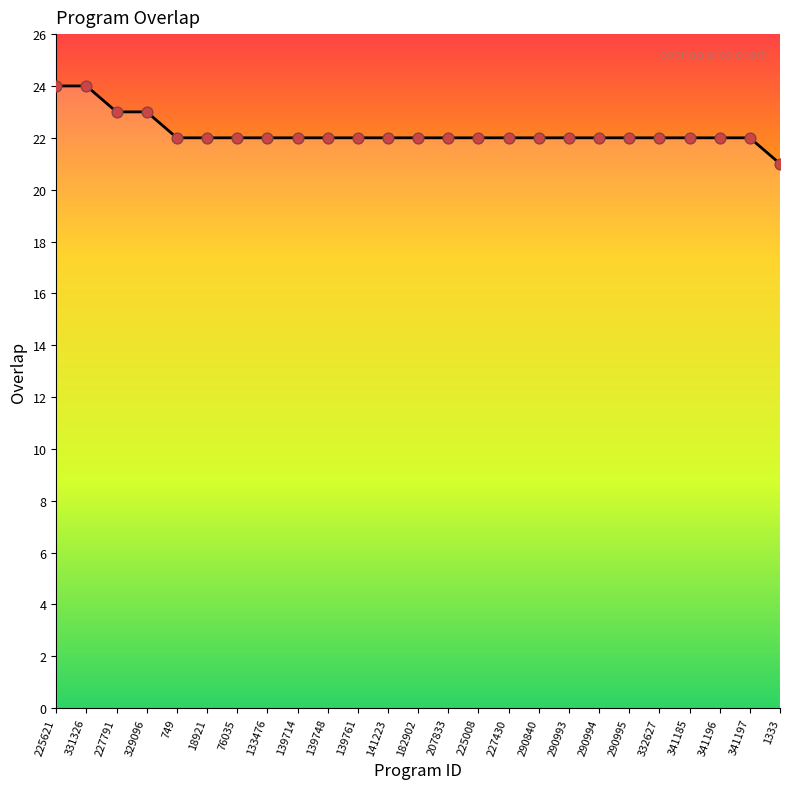

What is the ratio of the value at 341185 to the value at 290994?

1.0